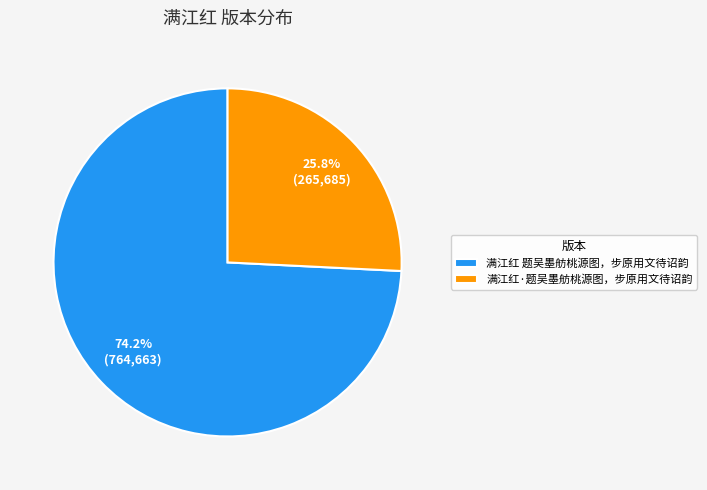

Rank the categories by value from lowest to highest.

满江红·题吴墨舫桃源图，步原用文待诏韵, 满江红 题吴墨舫桃源图，步原用文待诏韵